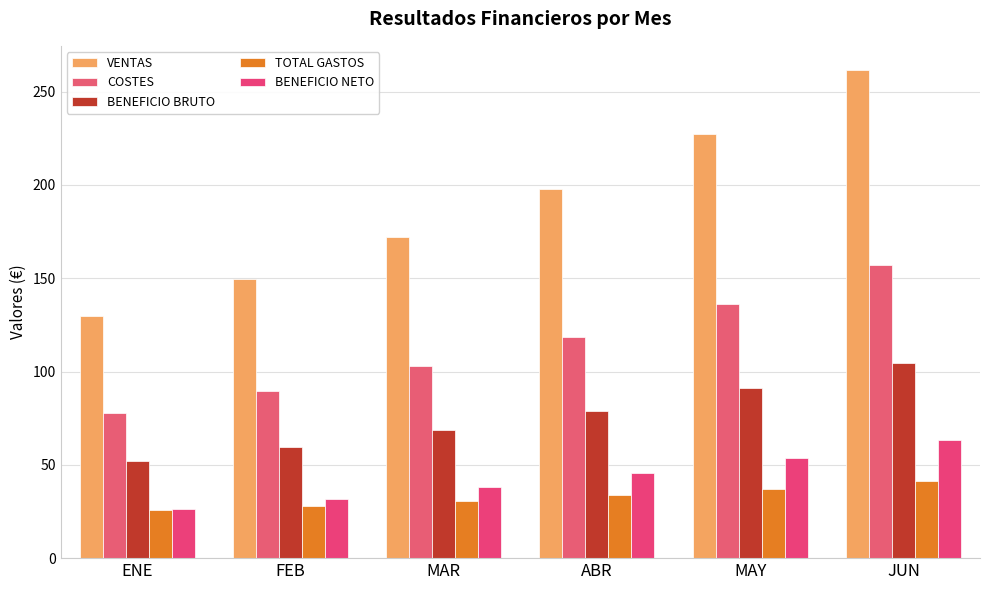

Between MAR and JUN, which is larger?

JUN